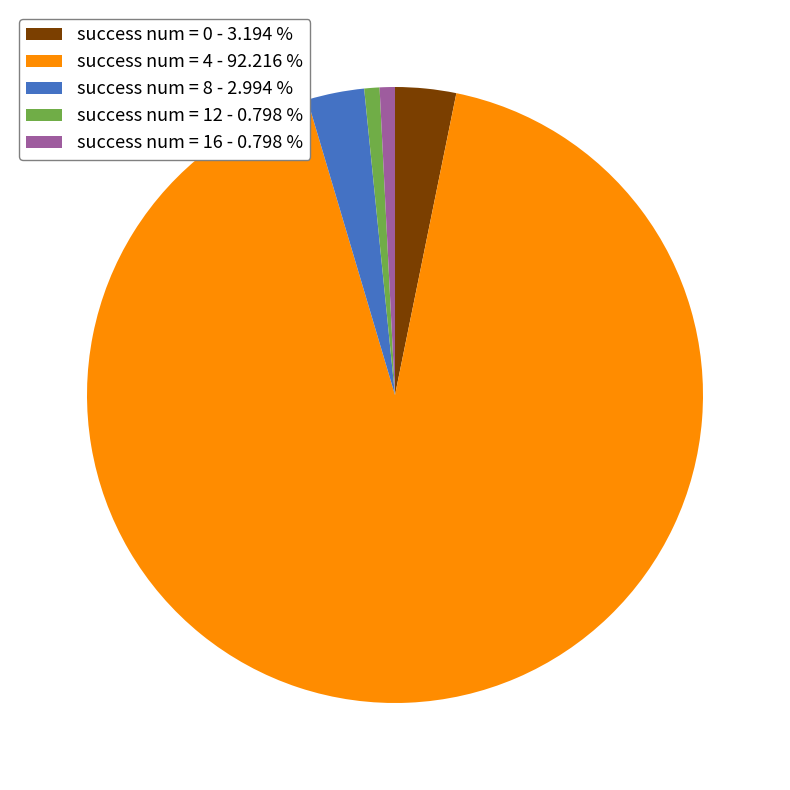

Which has a higher value, success num = 16 - 0.798 % or success num = 4 - 92.216 %?

success num = 4 - 92.216 %